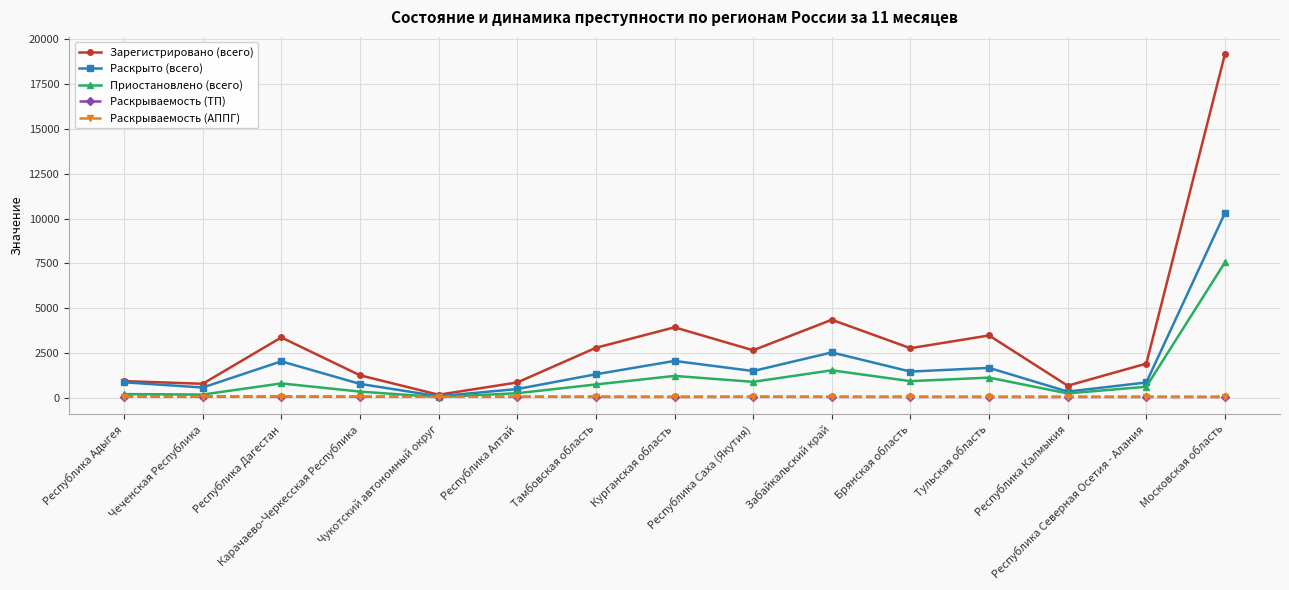

What are all the series names shown in the legend?

Зарегистрировано (всего), Раскрыто (всего), Приостановлено (всего), Раскрываемость (ТП), Раскрываемость (АППГ)